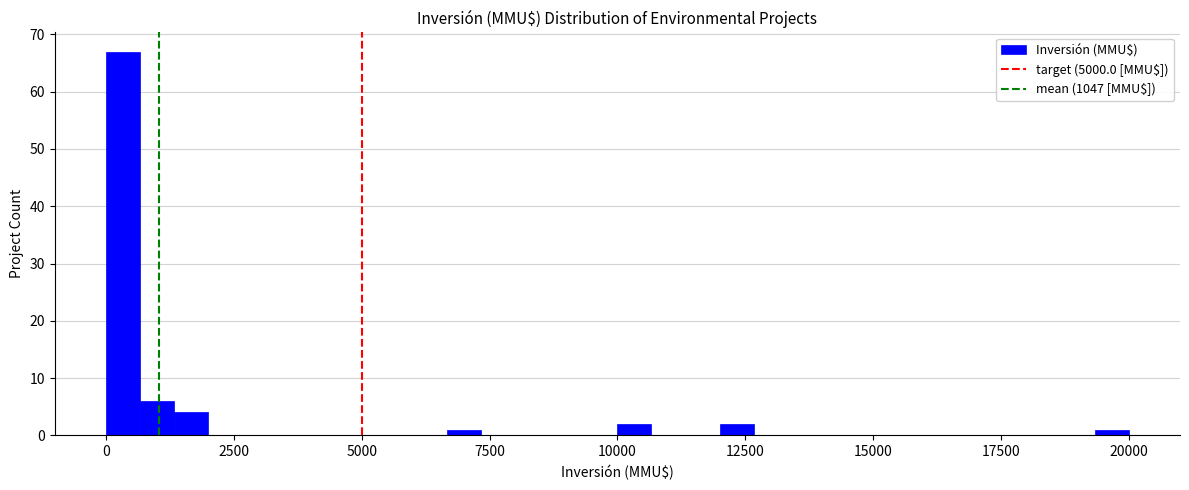

Around what value on the x-axis is the tallest bar? Give the approximate position of its centre, as read against the axis.

500